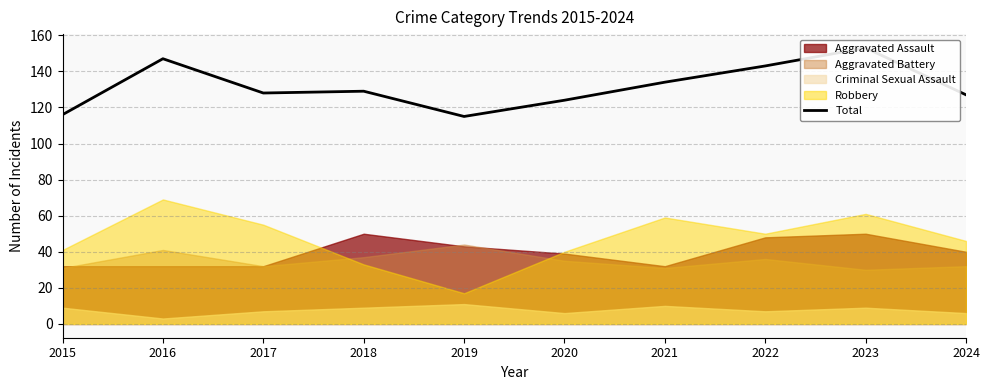

Reading left to right, extract all data points from this chart.

116	147	128	129	115	124	134	143	153	127